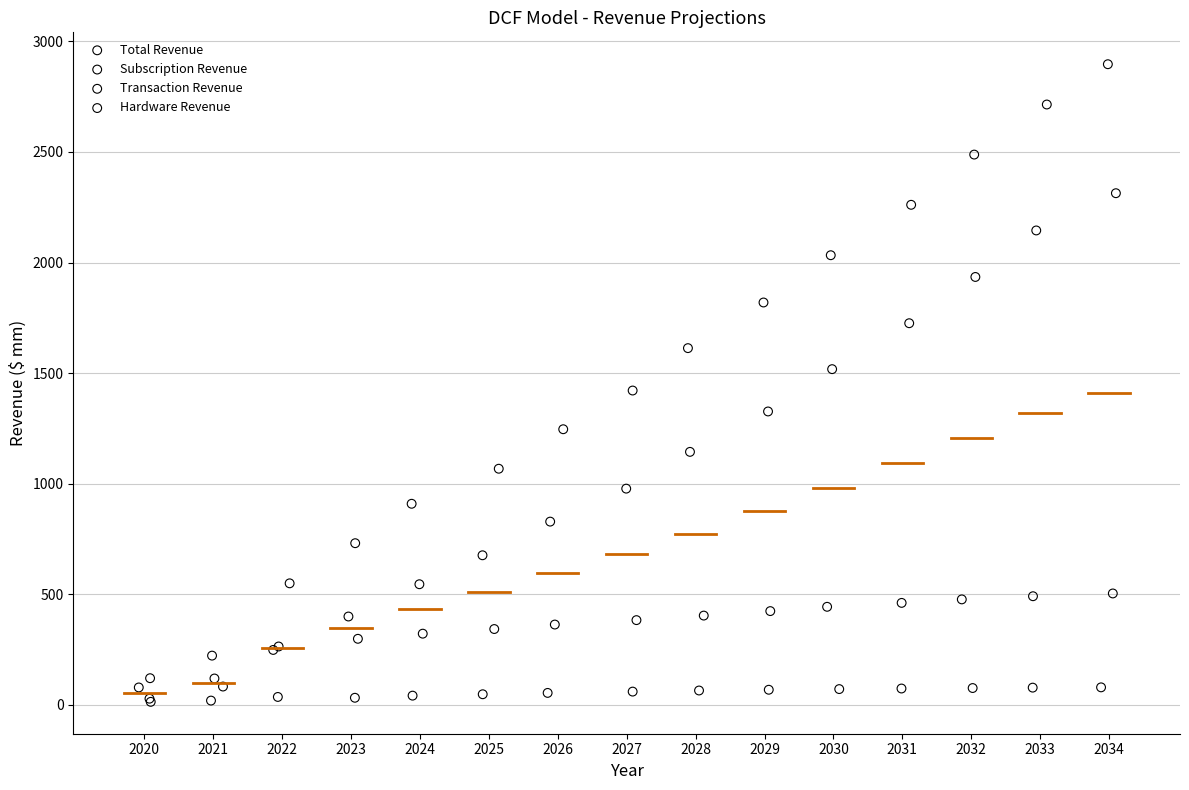

Which series has the widest spread of Y values?

Total Revenue